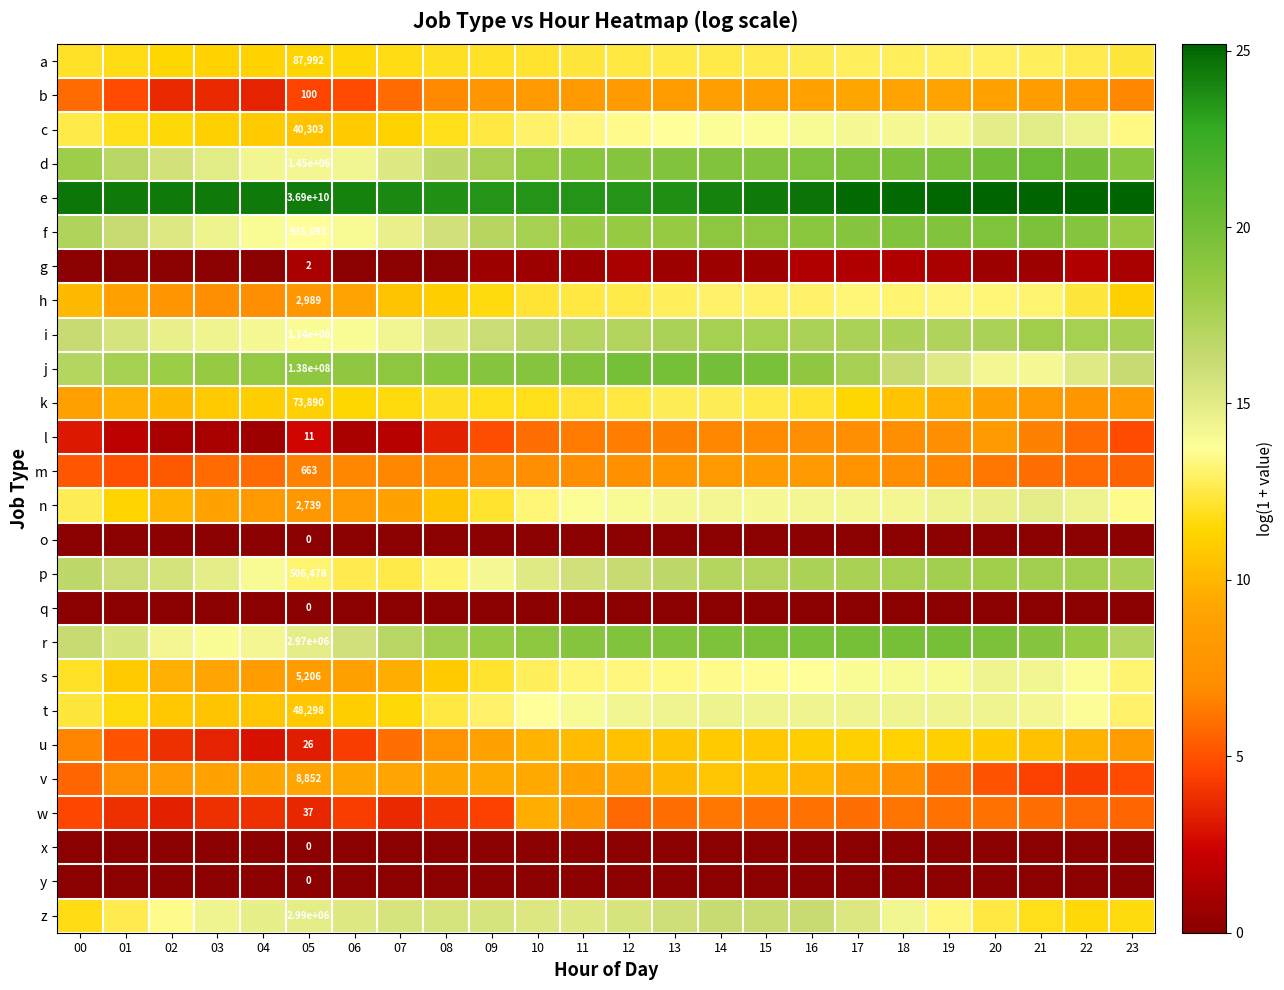

Count the number of data series in this chart.

26